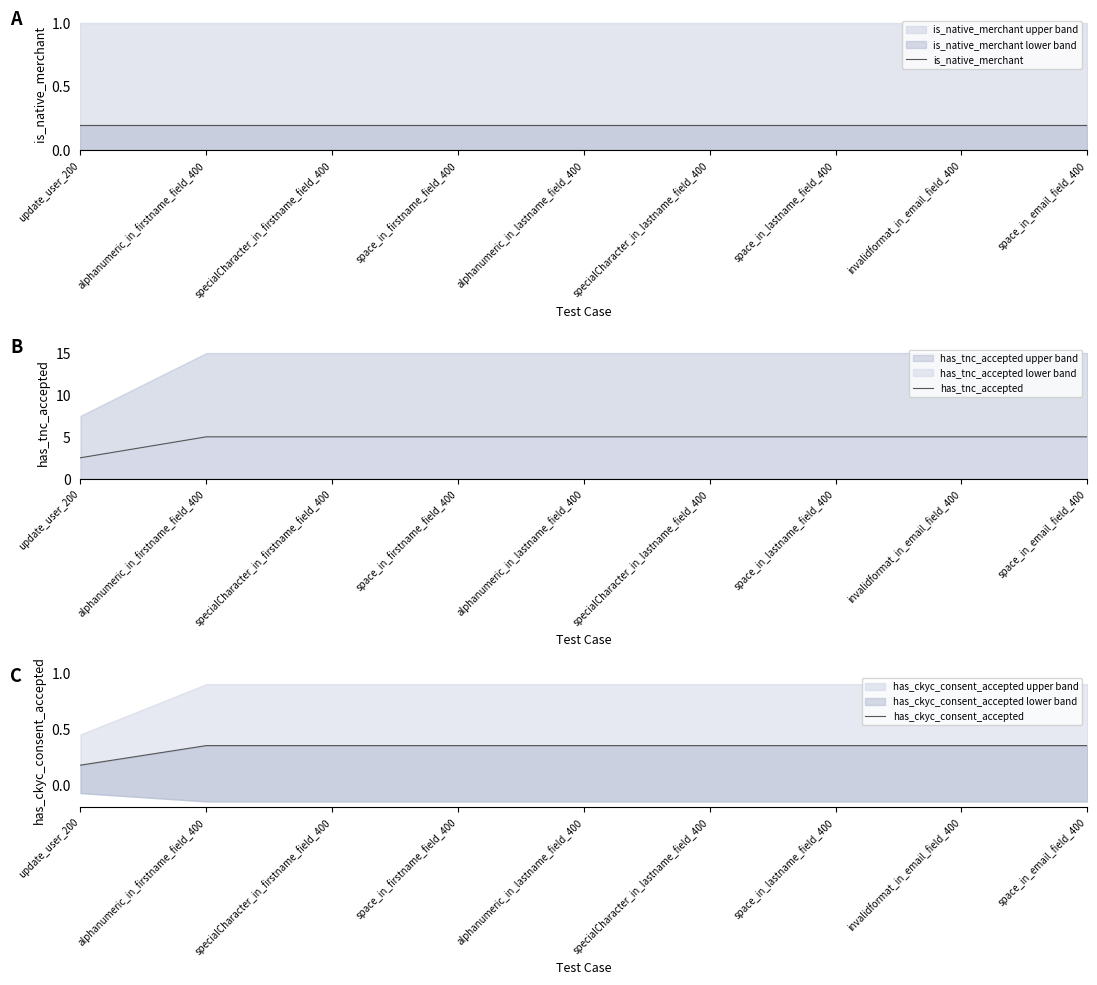

Does the chart display data point markers on the line(s)?

No